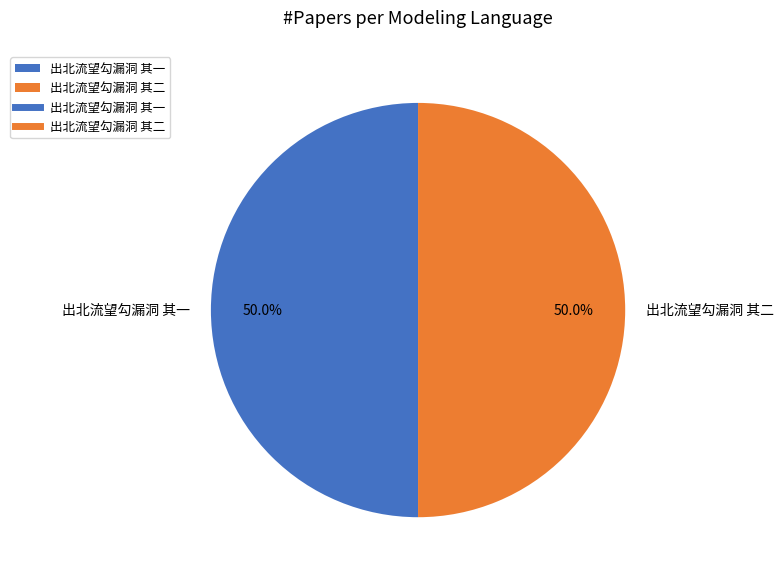

Combined, do 出北流望勾漏洞 其一 and 出北流望勾漏洞 其二 account for over 50%?

Yes